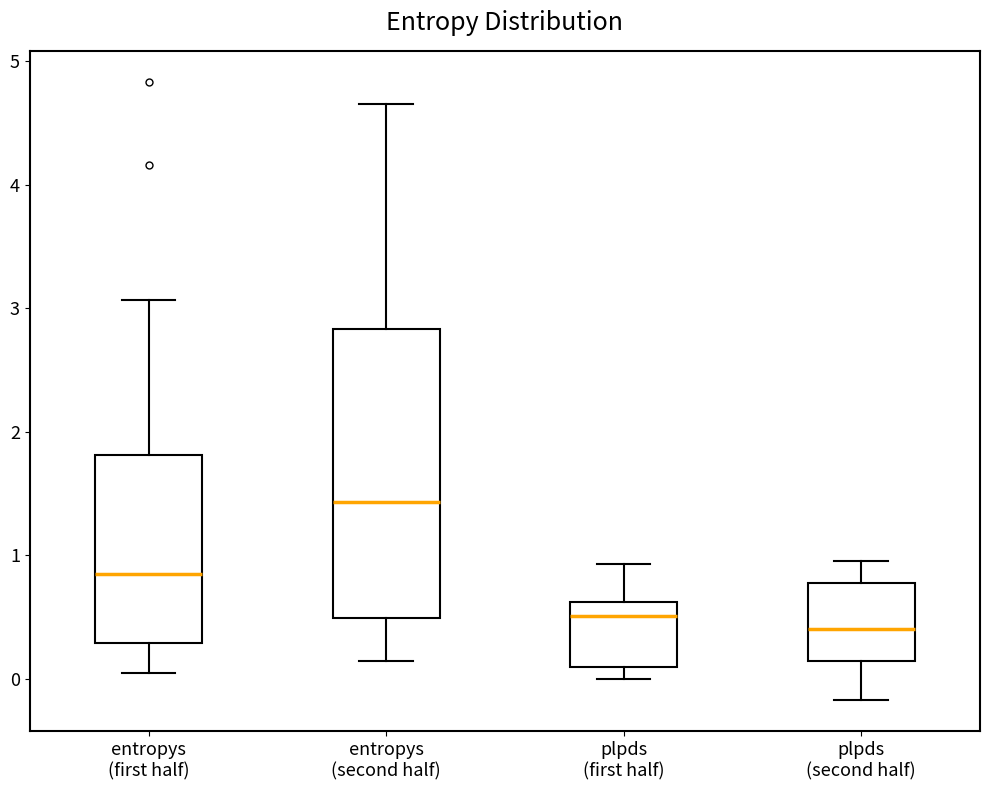

Reading left to right, transcribe this box plot: for each box, give where its median line is, the range the box spans, and where its two whiskers end, as read against the y-axis. The values are not printed on the chart, so give them approximately, as read against the axis.

entropys (first half): median 0.8, box 0.3 to 1.8, whiskers 0.0 to 3.1
entropys (second half): median 1.4, box 0.5 to 2.8, whiskers 0.1 to 4.7
plpds (first half): median 0.5, box 0.1 to 0.6, whiskers 0.0 to 0.9
plpds (second half): median 0.4, box 0.1 to 0.8, whiskers -0.2 to 1.0